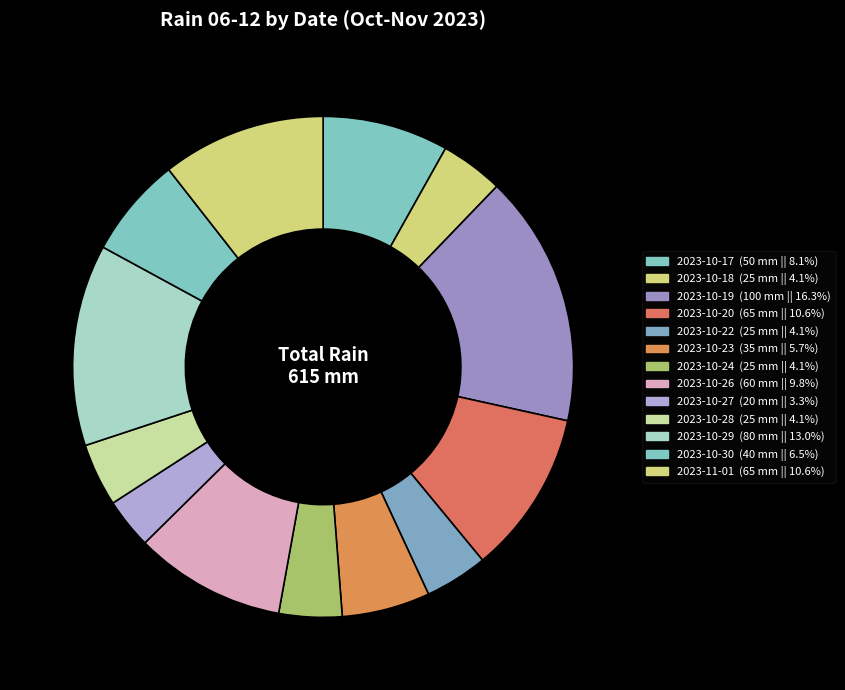

Count the number of slices in the pie.

13